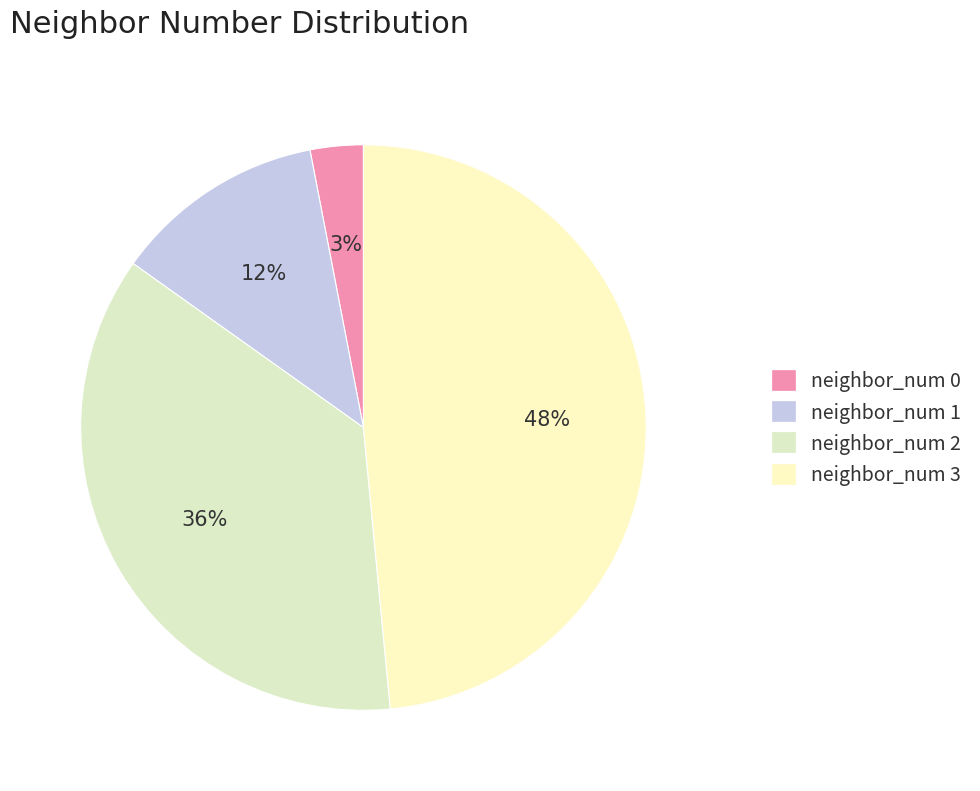

True or false: neighbor_num 2 accounts for 36% of the total.

True